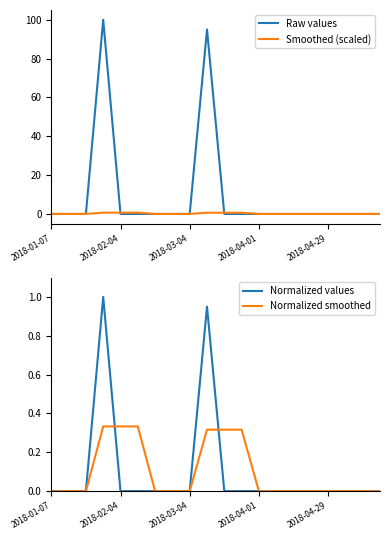

How many intersections are there between Raw values and Smoothed (scaled)?

4